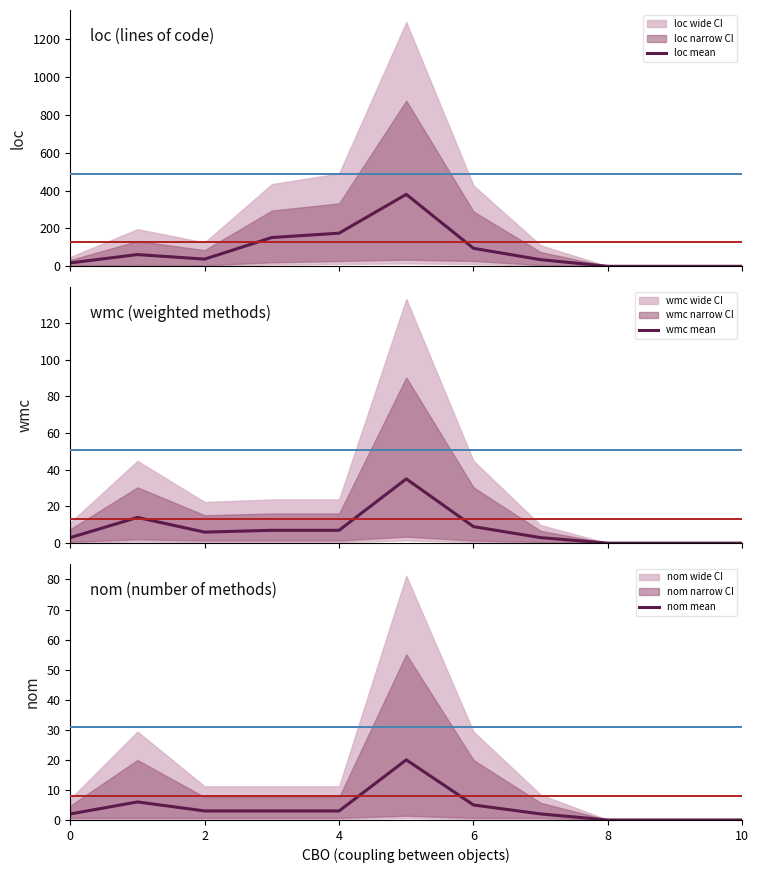

In nom mean, how many points are higher than both neighbors (excluding endpoints)?

2